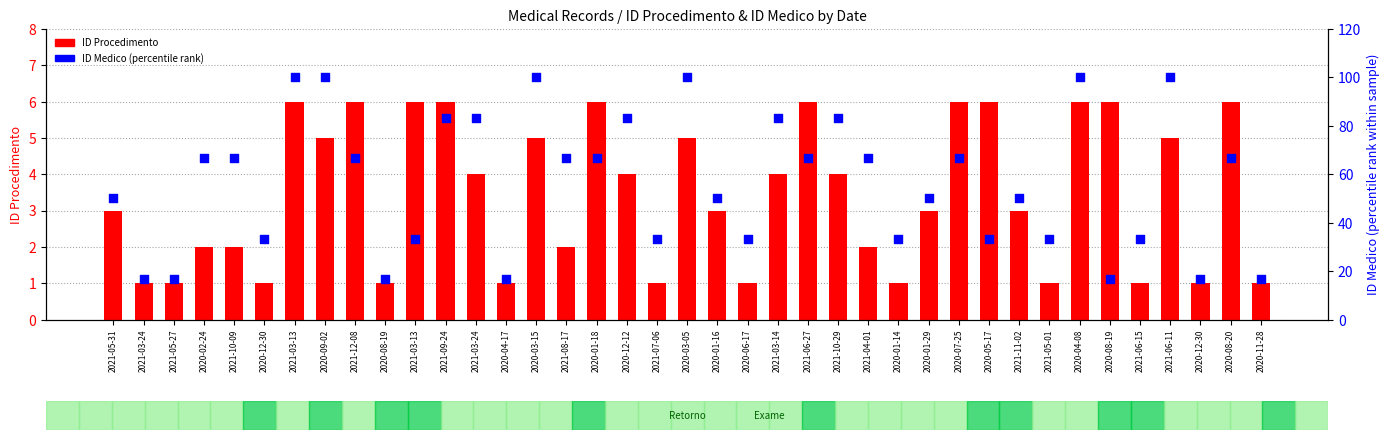

What are all the series names shown in the legend?

ID Procedimento, ID Medico (percentile rank)